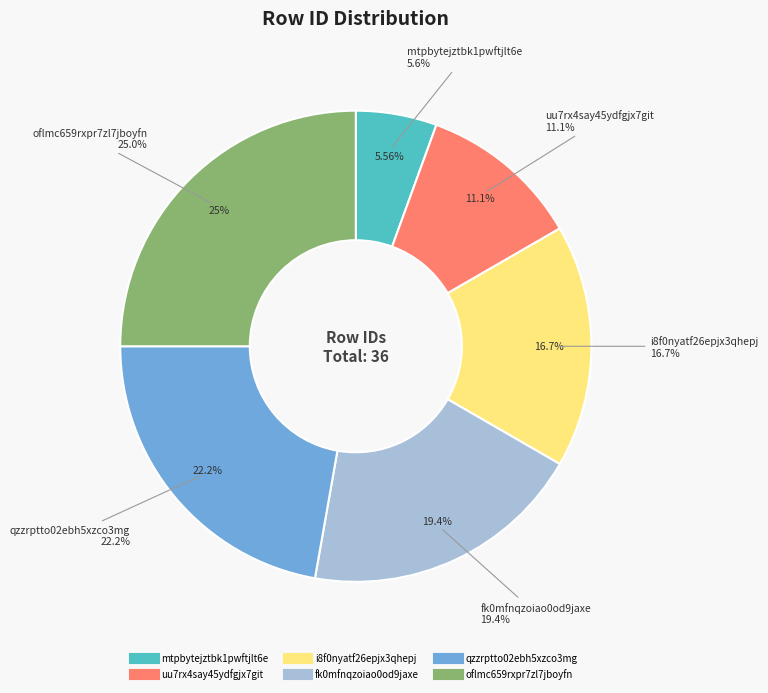

Is there any slice that represents more than half of the pie?

No